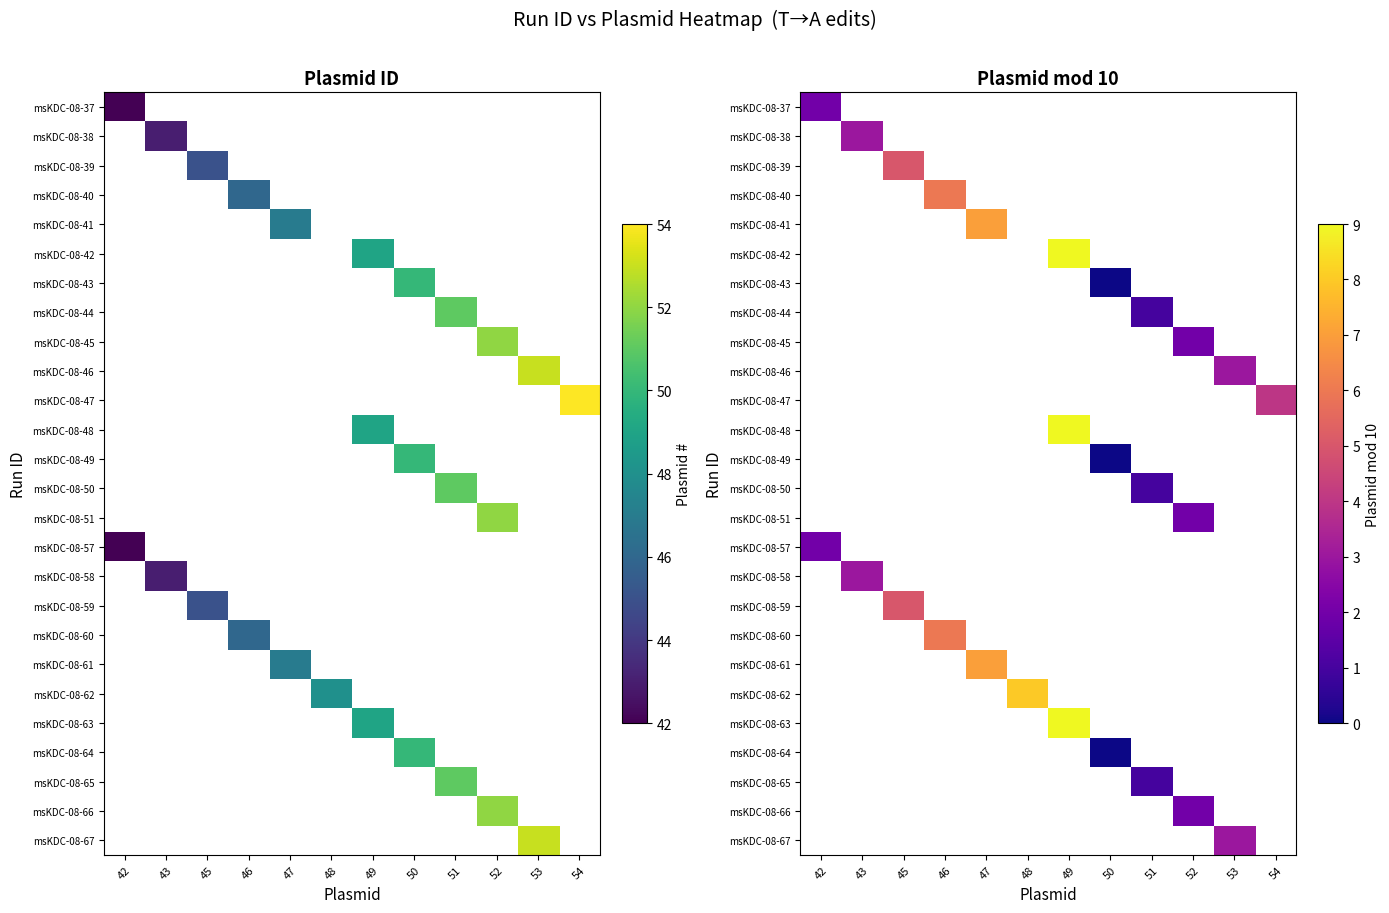

The msKDC-08-62 series shows 12.7 at 48. True or false?

False